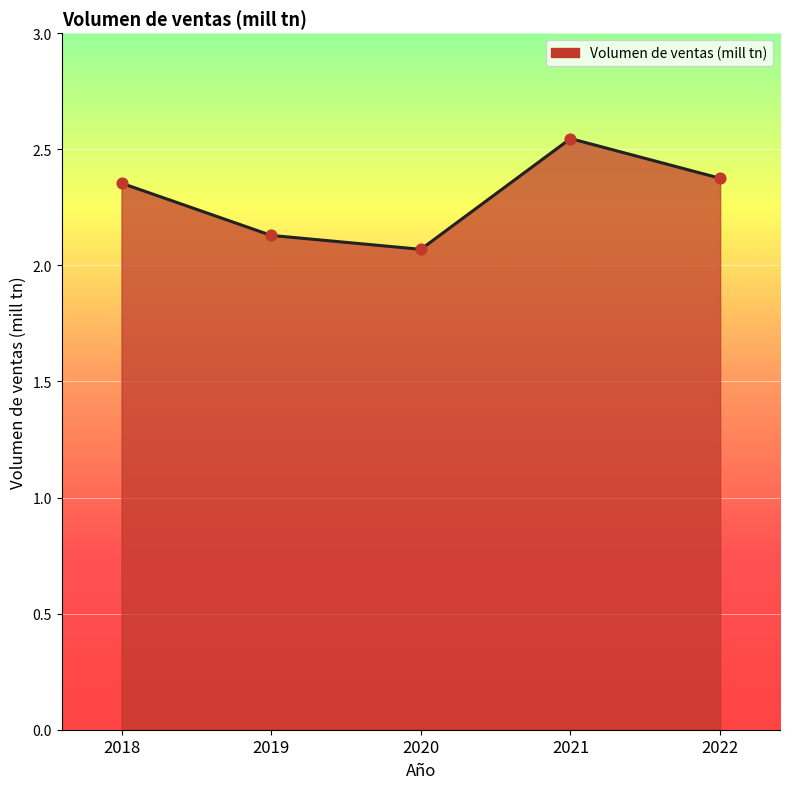

Approximately how many times larger is the value at 2021 compared to 2018?

1.1